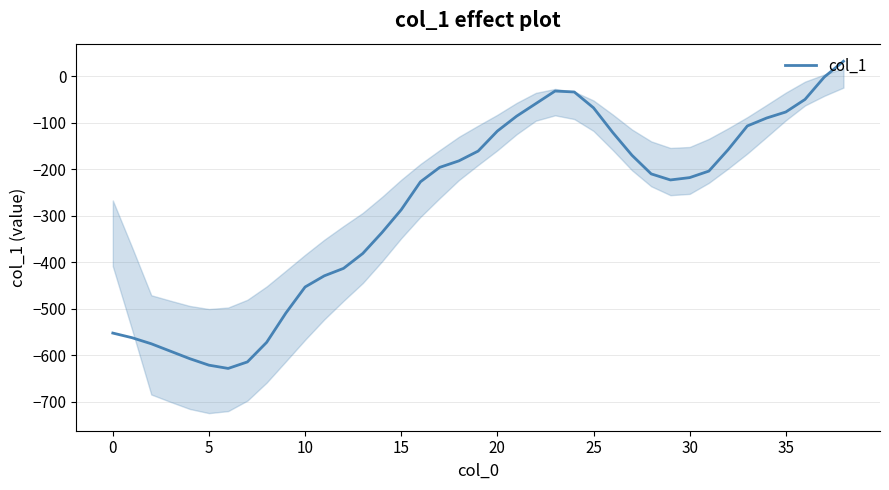

How many interior local peaks (higher than both neighbors) does the data have?

1